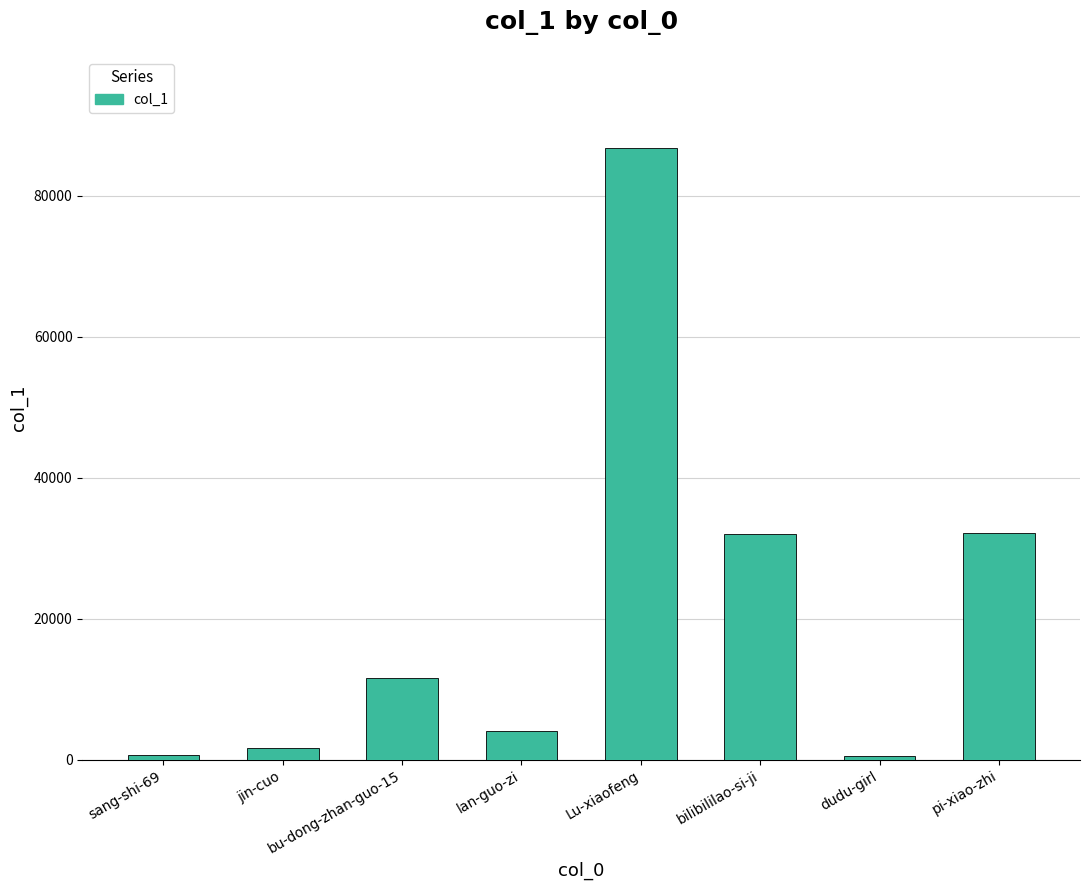

What is the smallest value displayed?

494